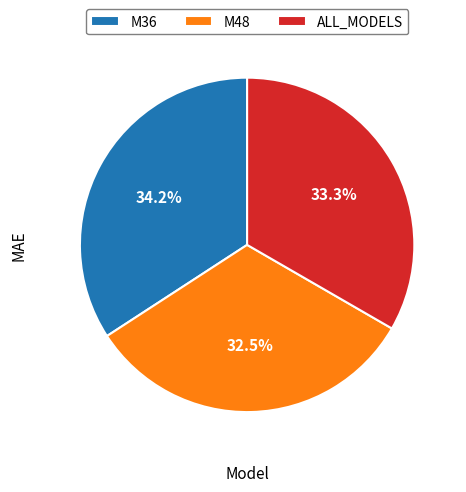

To the nearest percent, what is the combined percentage of M48 and M36?

67%